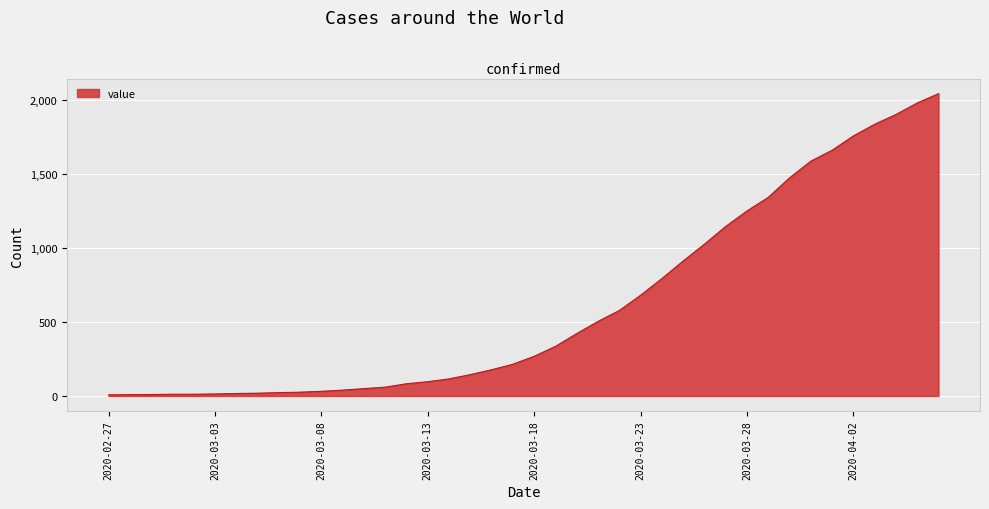

What is the greatest value displayed?

2046